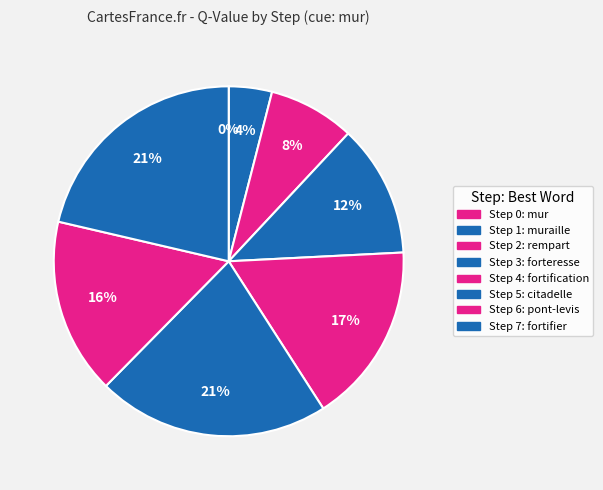

Count the number of slices in the pie.

8